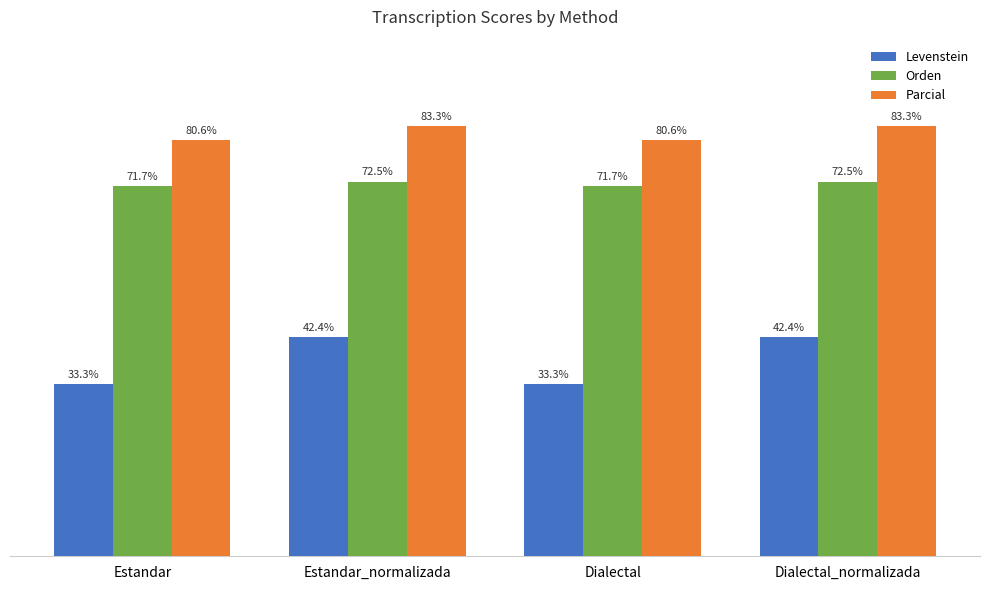

Where does the Orden series first go above 72?

Estandar_normalizada